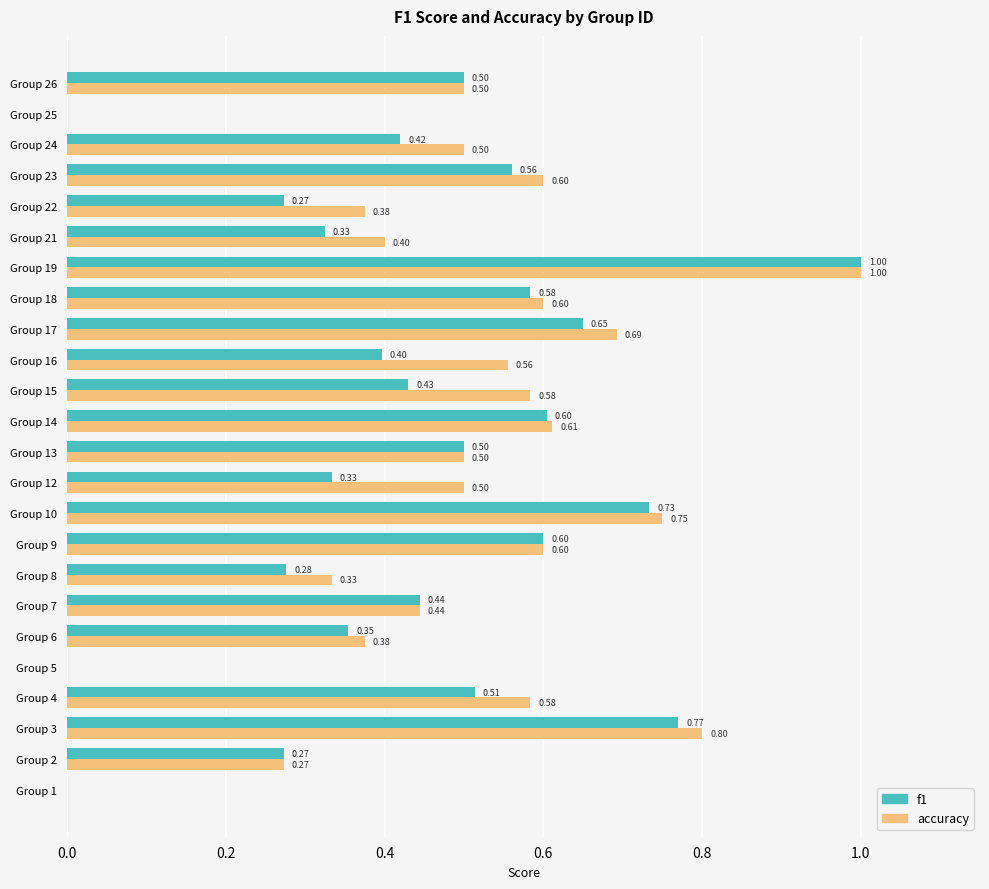

Between Group 19 and Group 21, which series saw the biggest shift?

f1